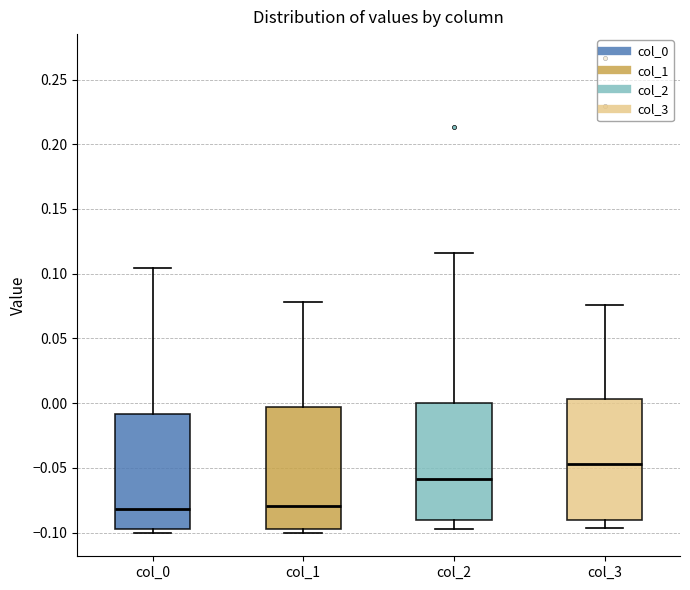

Reading left to right, read every box against the y-axis: the position of its median line, the range the box covers, and the ends of its whiskers. The values are not printed on the chart, so give them approximately, as read against the axis.

col_0: median -0.080, box -0.100 to -0.010, whiskers -0.100 (just below the box's lower edge) to 0.105
col_1: median -0.080, box -0.095 to -0.005, whiskers -0.100 to 0.080
col_2: median -0.060, box -0.090 to 0.000, whiskers -0.095 to 0.115
col_3: median -0.045, box -0.090 to 0.005, whiskers -0.095 to 0.075